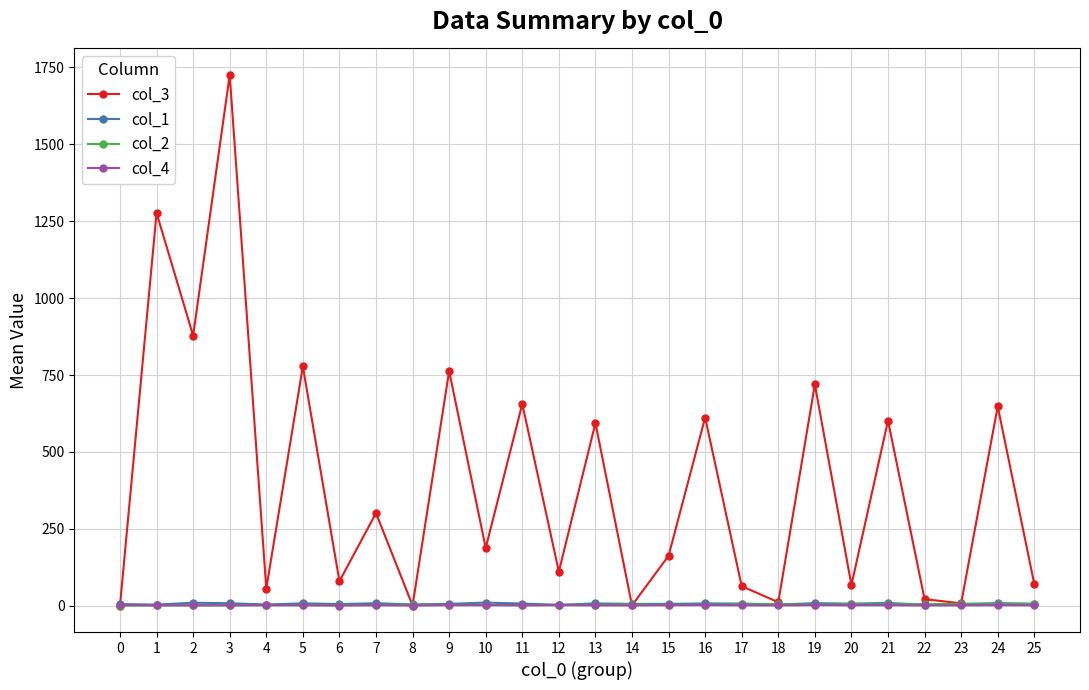

True or false: col_2 has more than 2 interior local peaks.

True